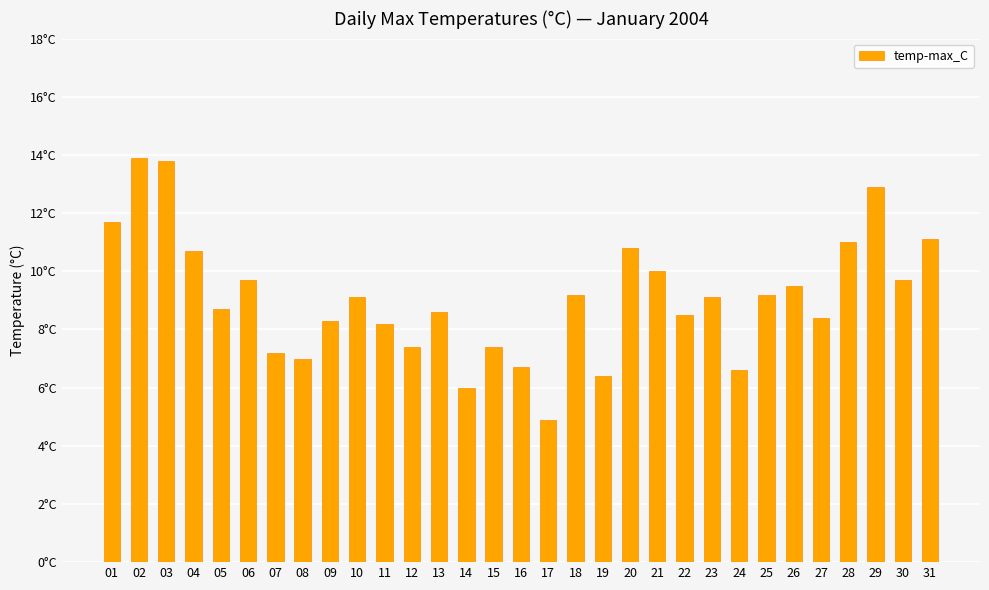

How many series are shown in this chart?

1